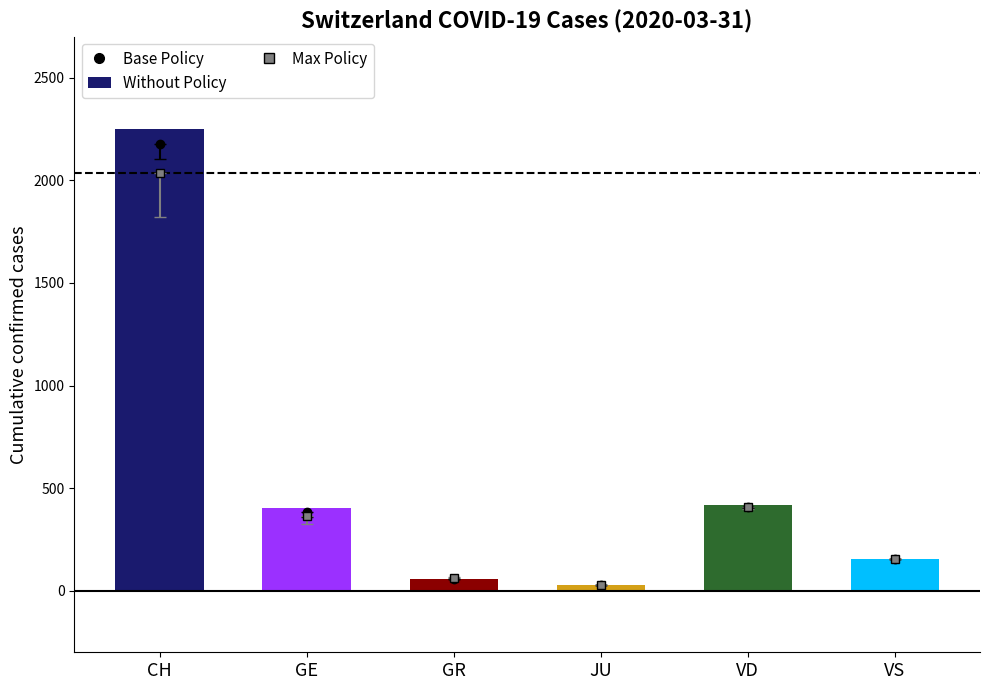

How many bars are there in total?

6